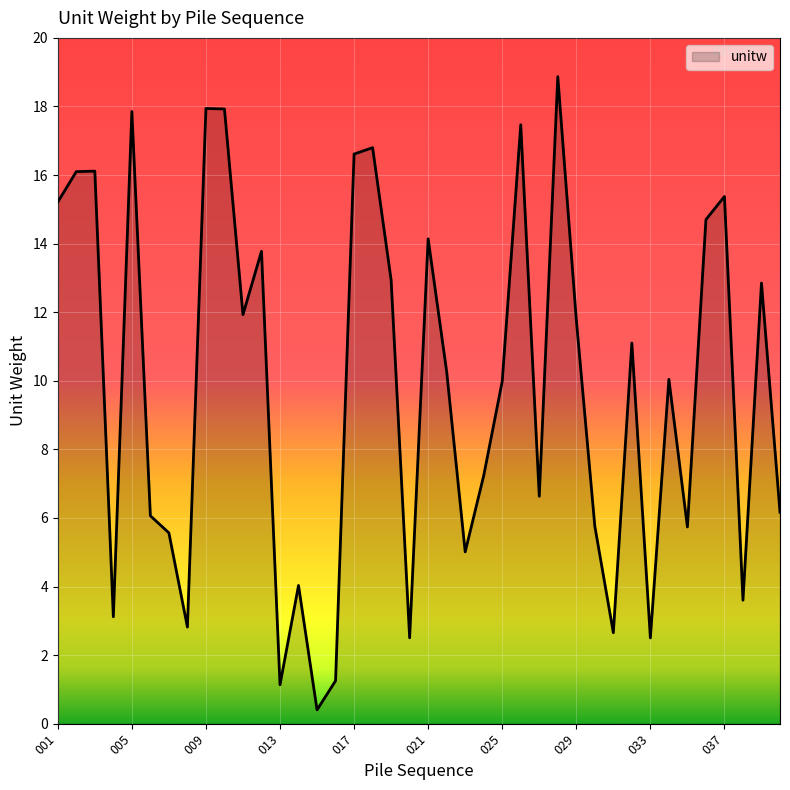

What is the greatest value displayed?

18.9